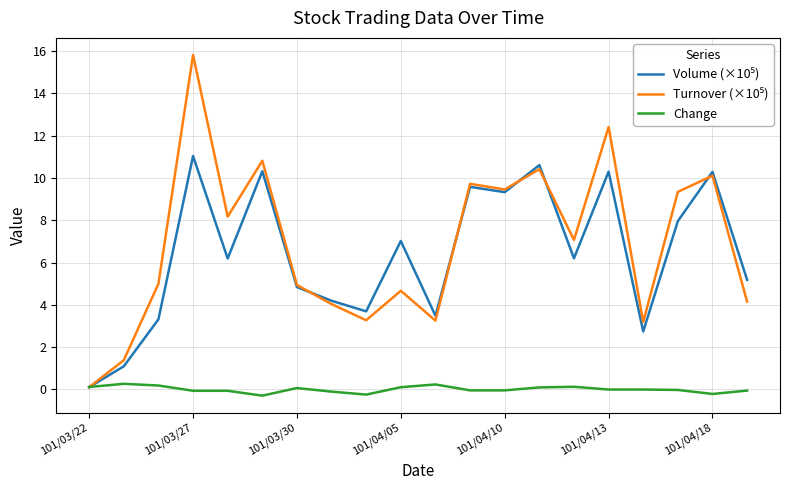

Does the chart display data point markers on the line(s)?

No